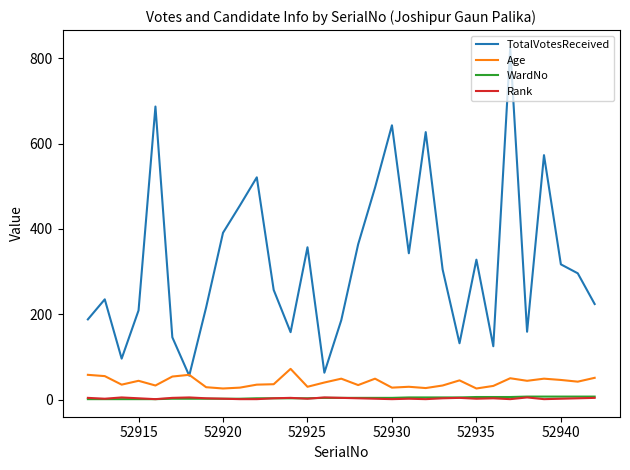

What is the maximum value shown in the chart?

825